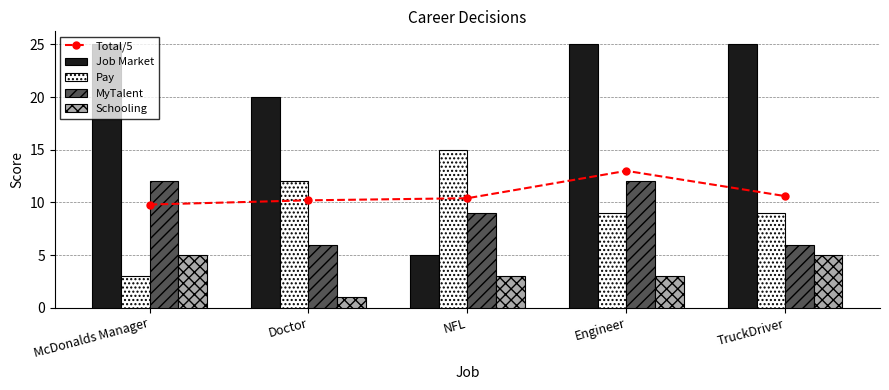

At which category is the sum across all series the highest?

Engineer